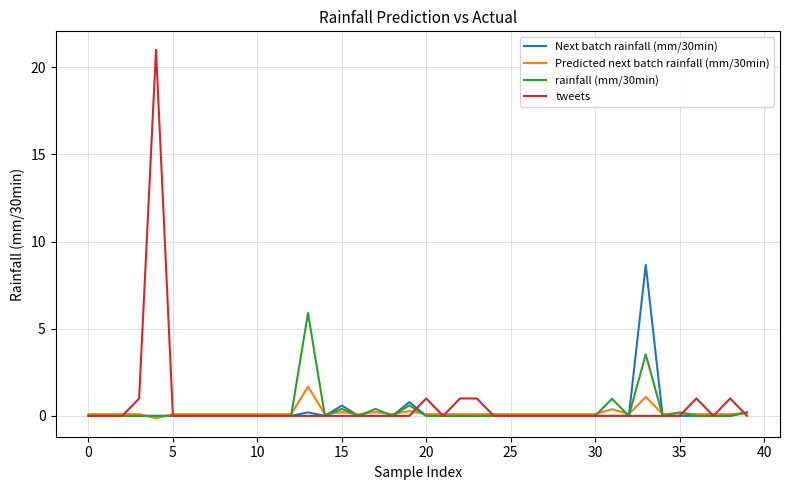

Which series has the largest range (max minus min)?

tweets